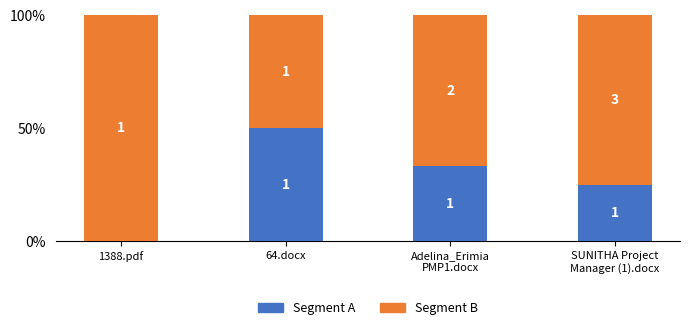

What is the label of the 1st bar from the right?

SUNITHA Project
Manager (1).docx